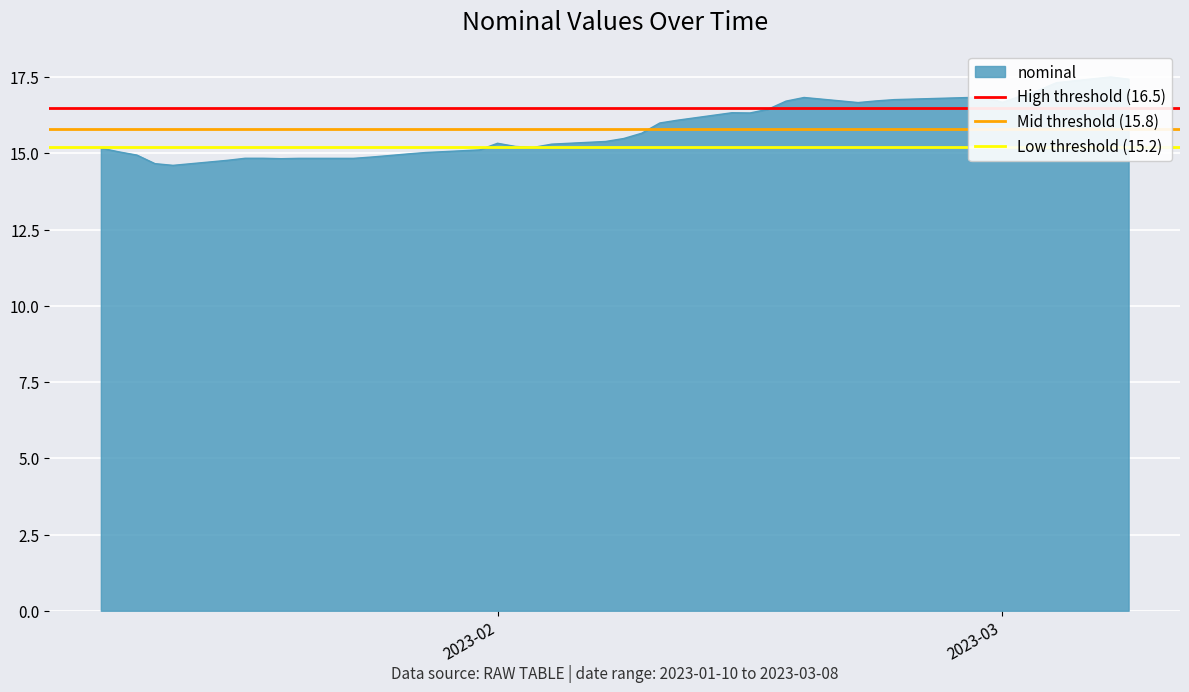

What is the value of the High threshold (16.5) point at the 2nd from the left?

16.5